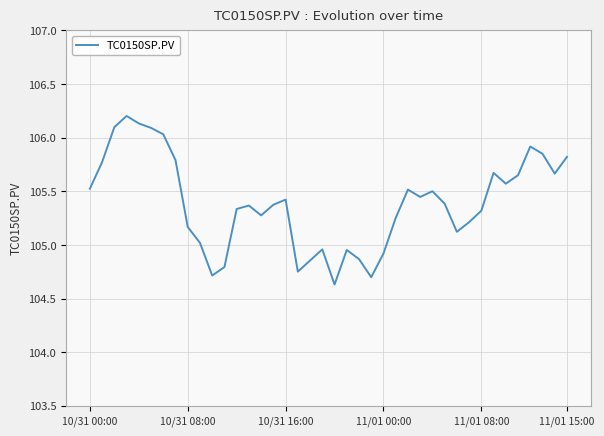

What is the minimum value shown in the chart?

104.6